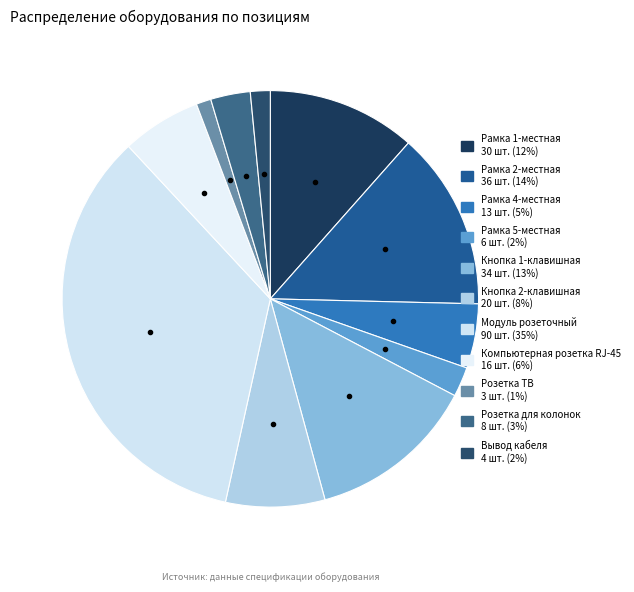

Is it true that Розетка ТВ is 9% of the pie?

False